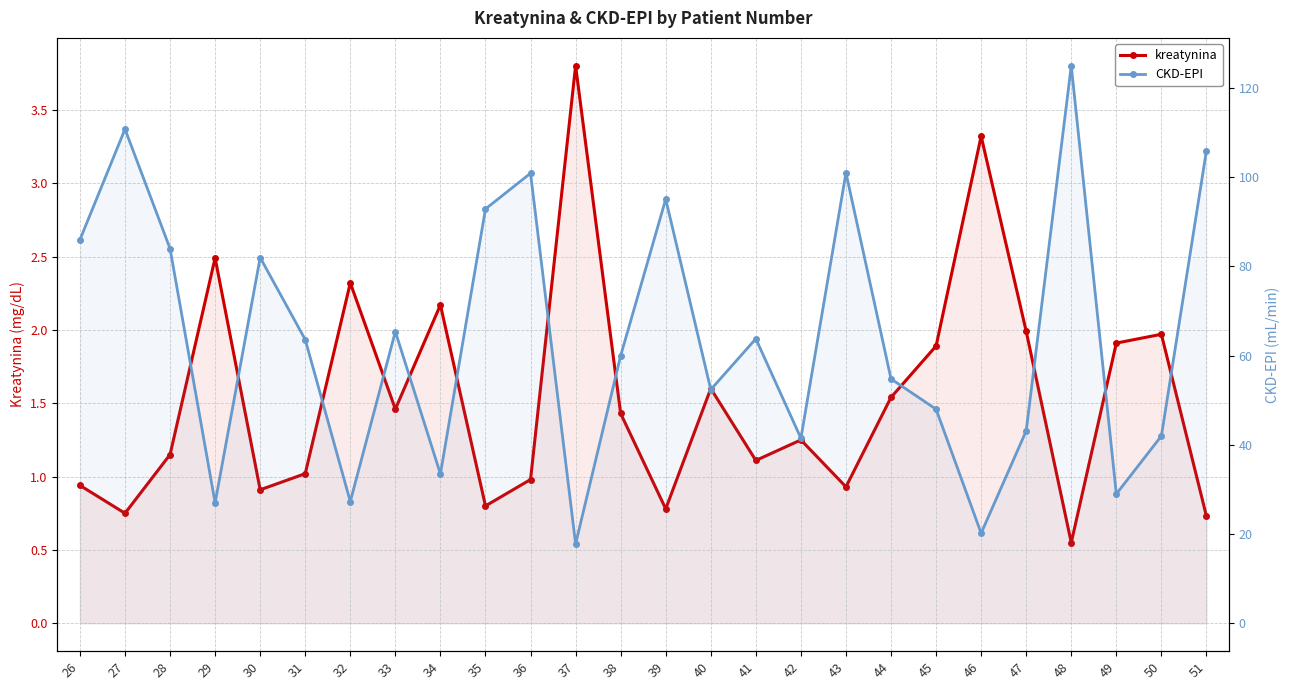

What is the difference between the highest and lowest values at 40?

50.8